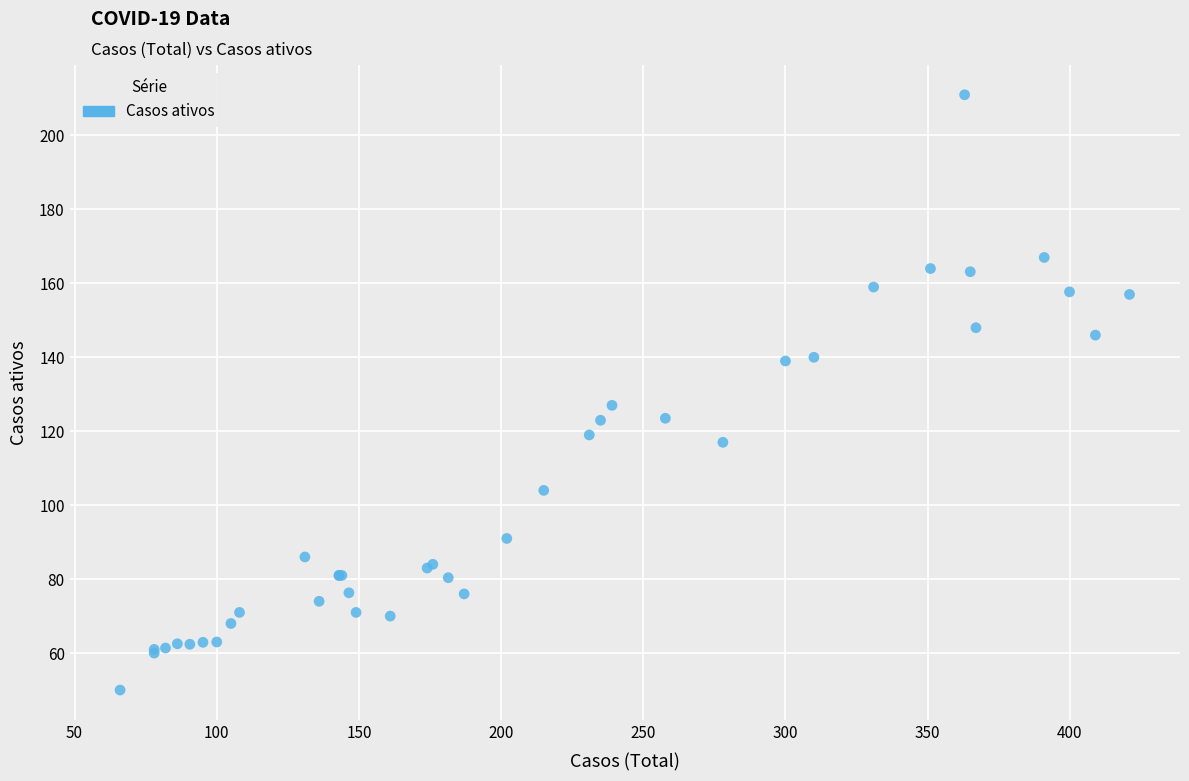

What Y value in the scatter plot is closest to 130?

127.0